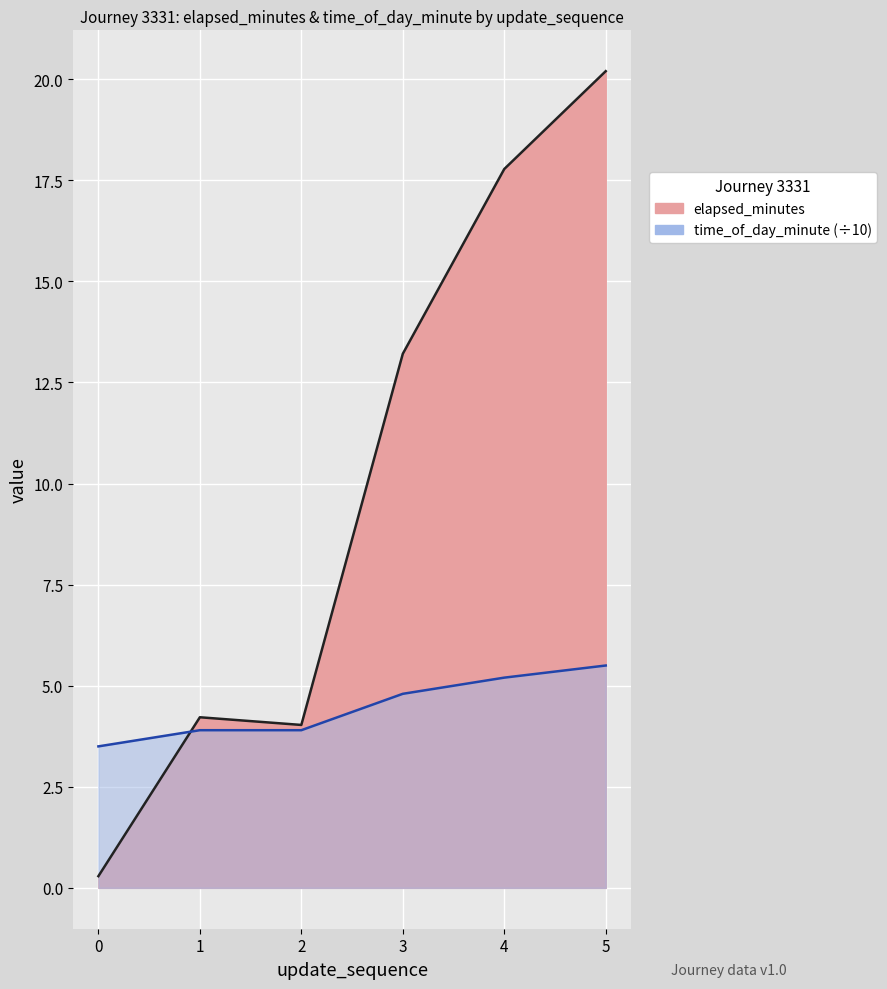

Where do elapsed_minutes and time_of_day_minute first cross each other?

0 and 1